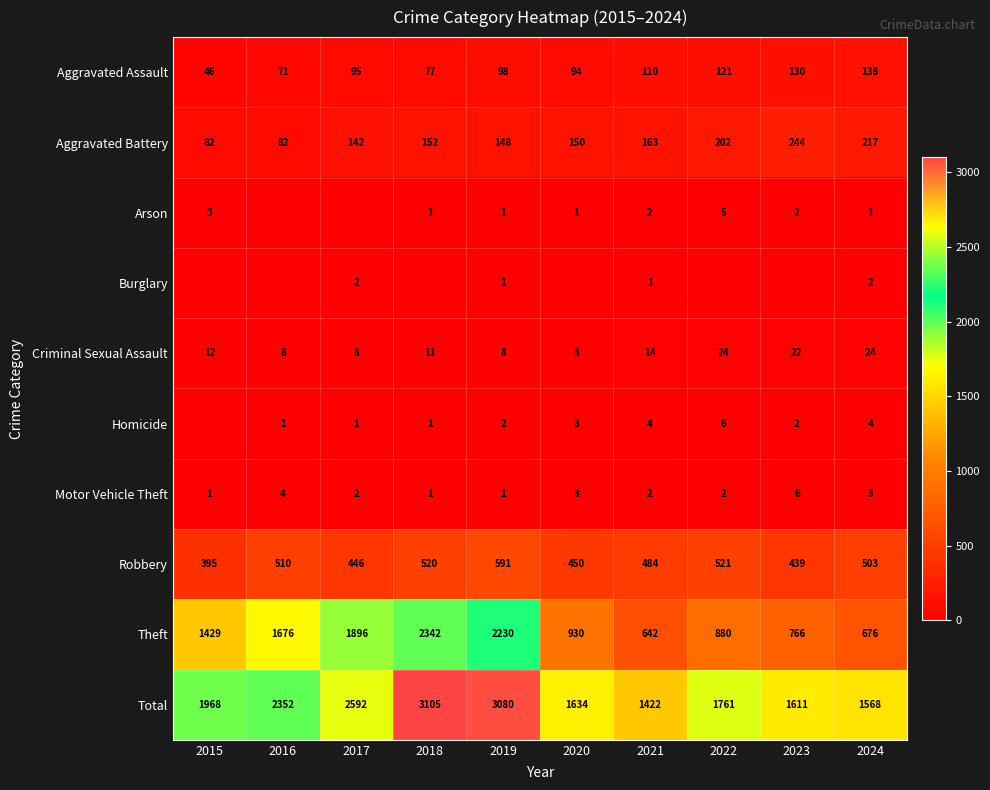

What is the lowest value of the Aggravated Assault series?

46